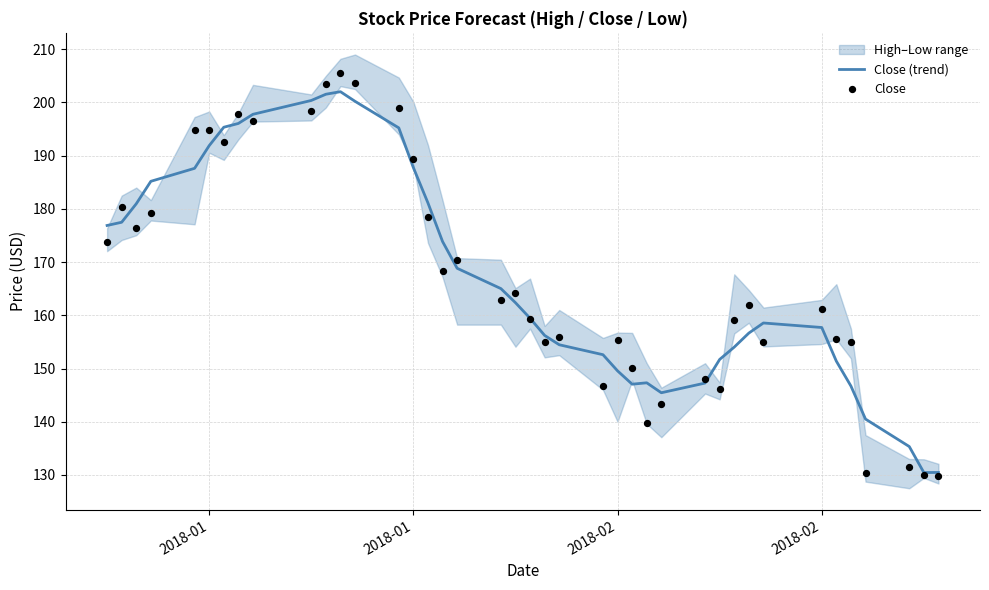

Which series has the largest total across all categories?

Close (trend)